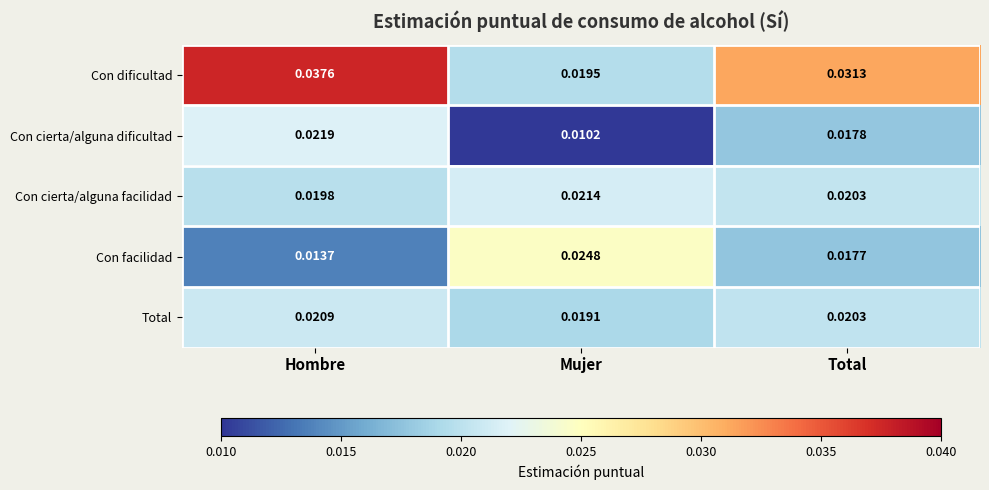

At how many categories does at least one series exceed 0?

3